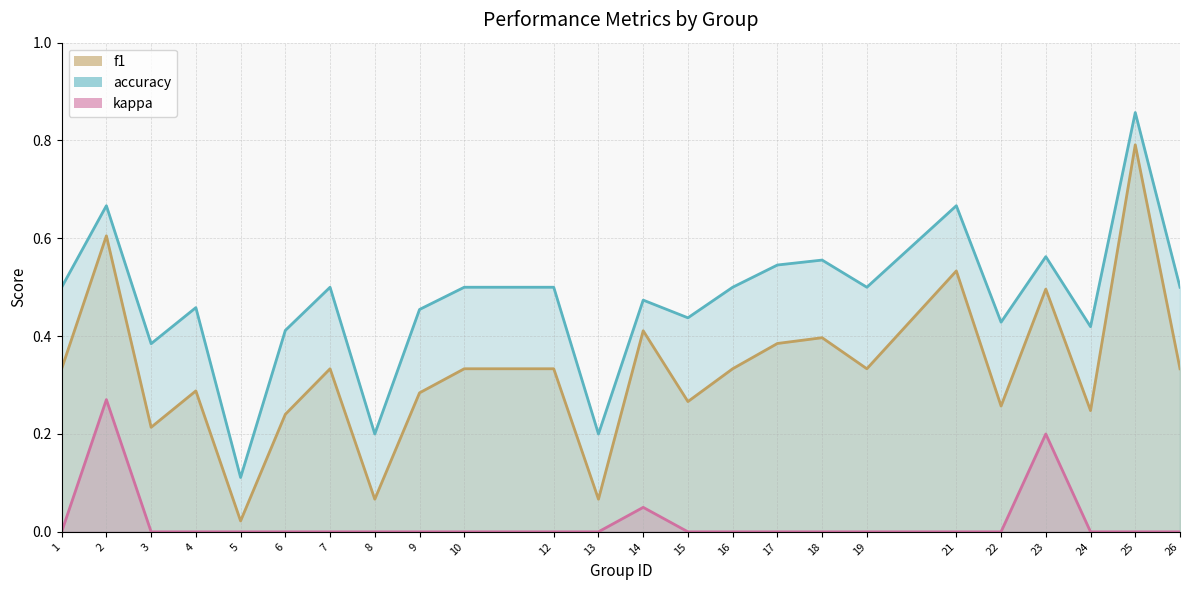

Does the chart have visible grid lines?

Yes